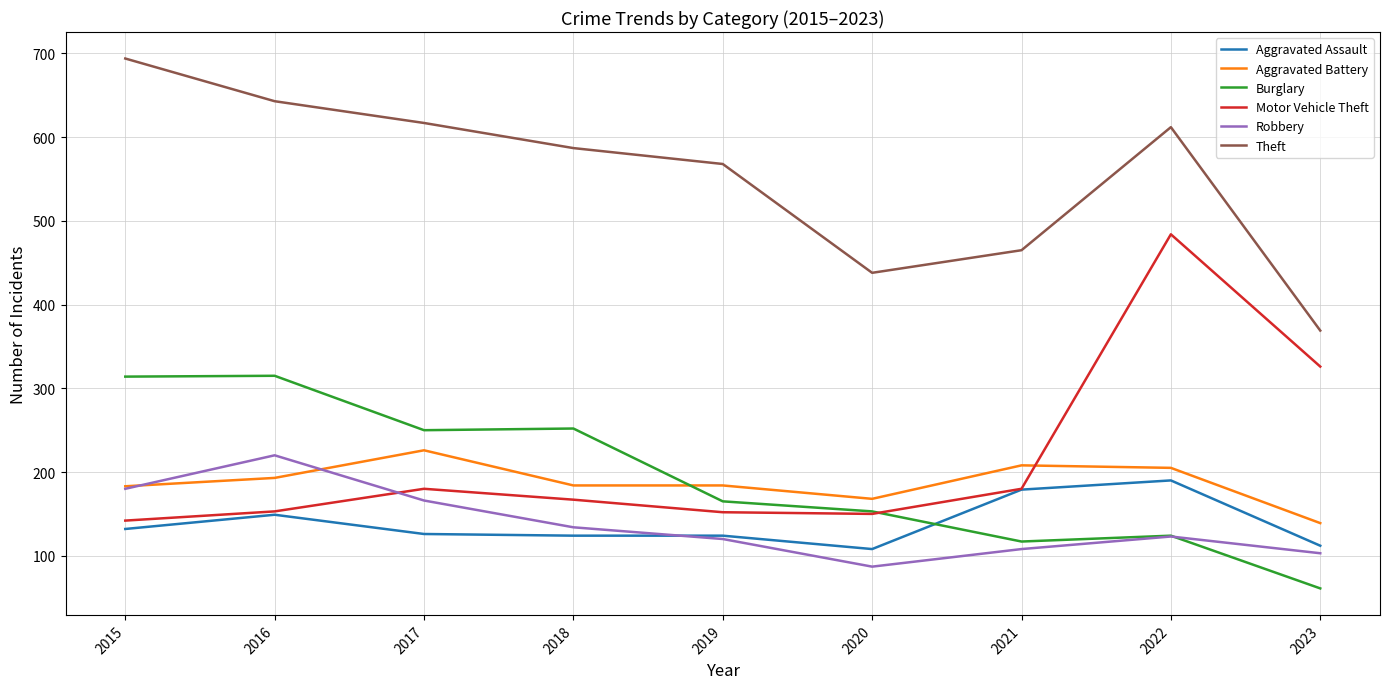

What is the total value across all series at 2019?

1313